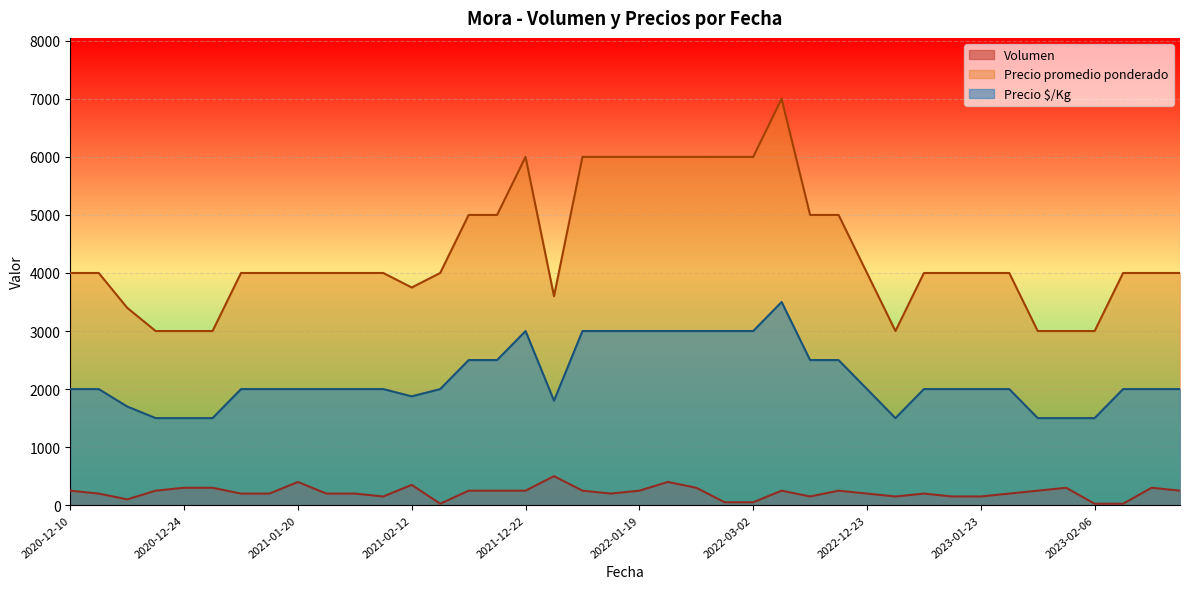

At which category is the sum across all series the highest?

2022-11-29